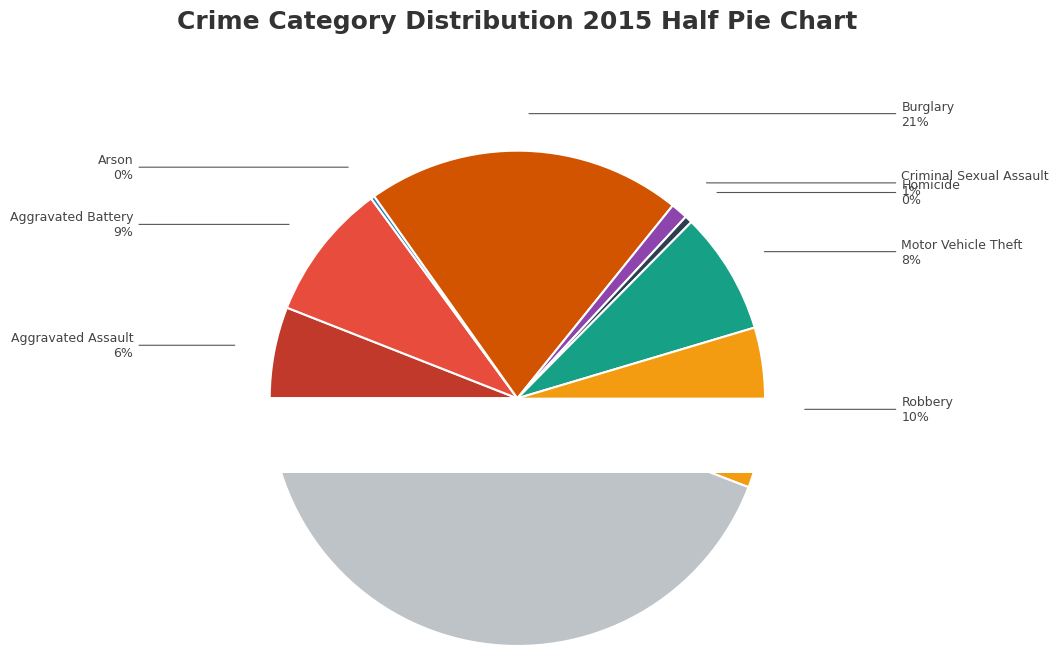

Is it true that Aggravated Battery is 17% of the pie?

False